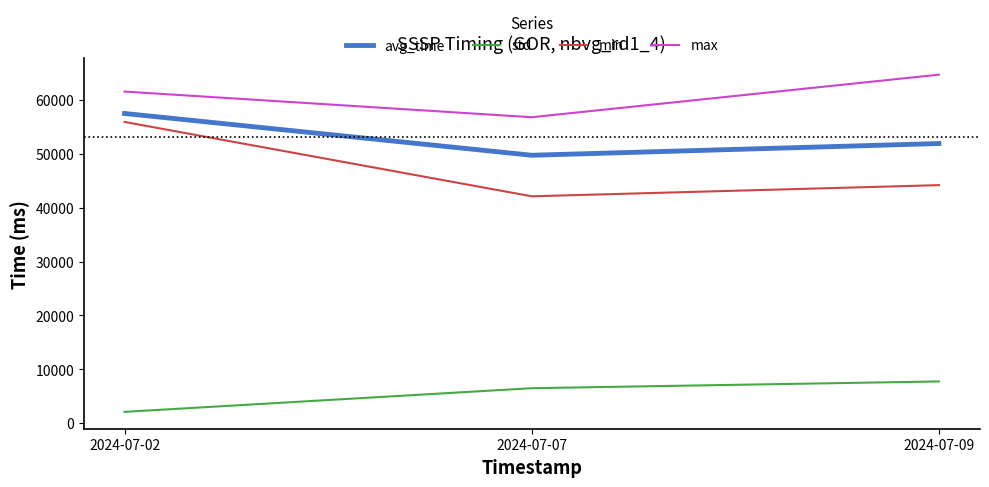

List the labels in order of max value, largest first.

2024-07-09, 2024-07-02, 2024-07-07